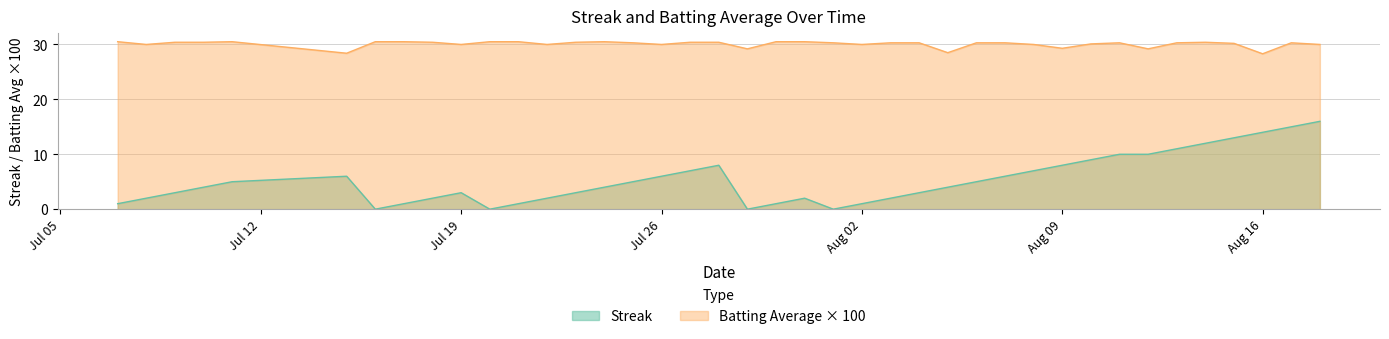

Where is the first local maximum for Streak?

2010-07-15